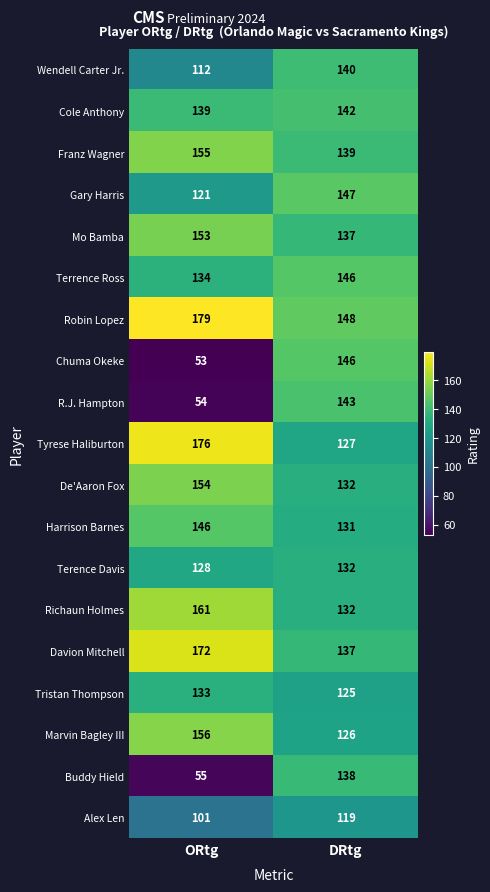

Between ORtg and DRtg, which series saw the biggest shift?

Chuma Okeke